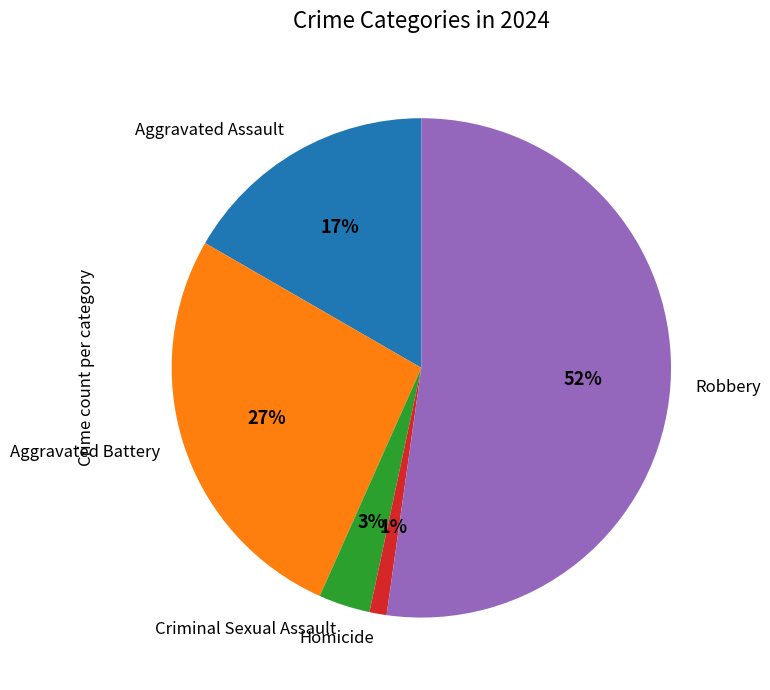

To the nearest percent, what portion does Aggravated Battery represent?

27%